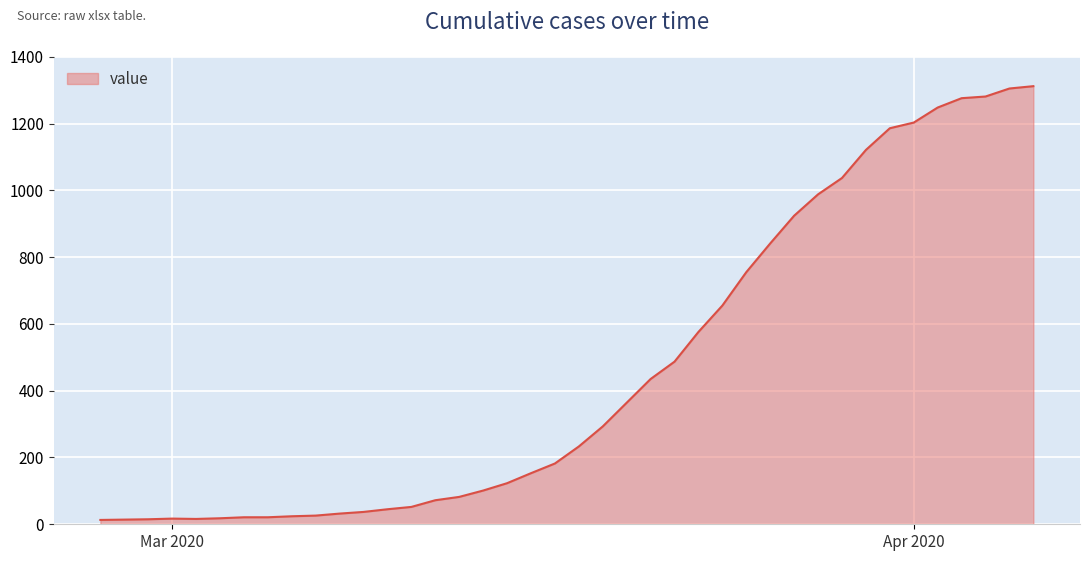

What is the greatest value displayed?

1312